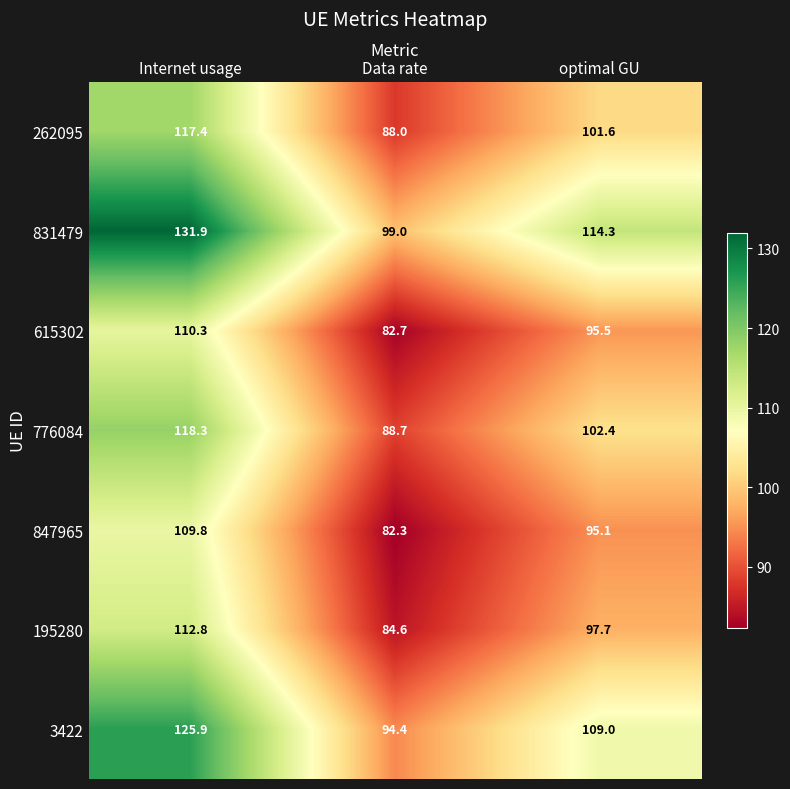

At which category does the chart reach its minimum across all series?

Data rate